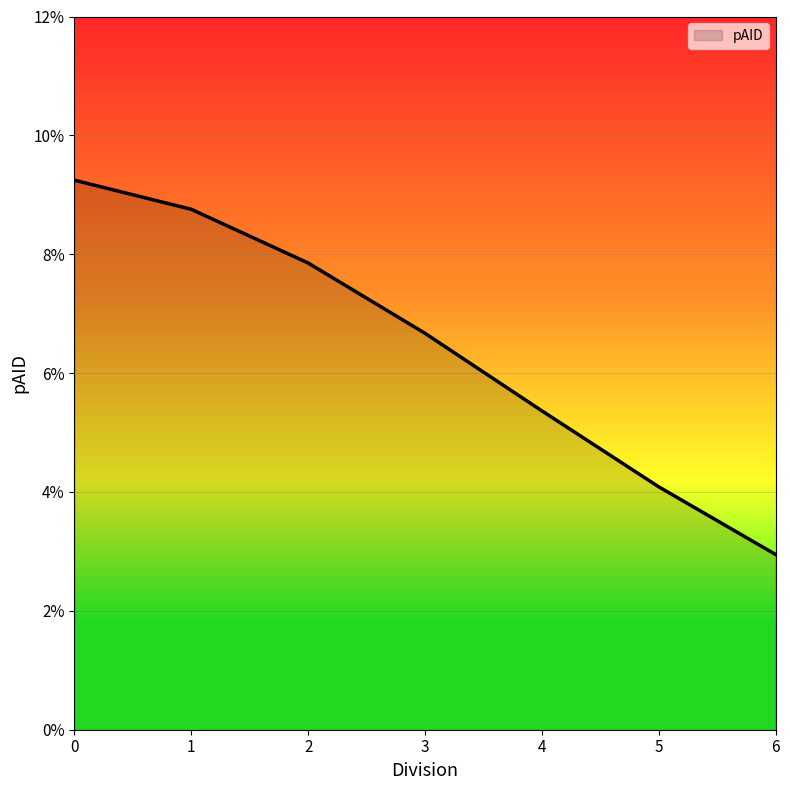

At which category does the chart reach its minimum across all series?

6